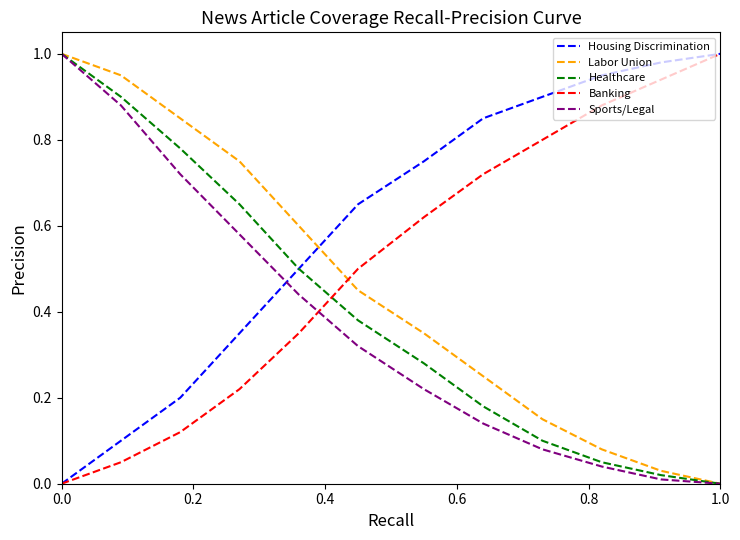

How many categories are shown in the chart?

12